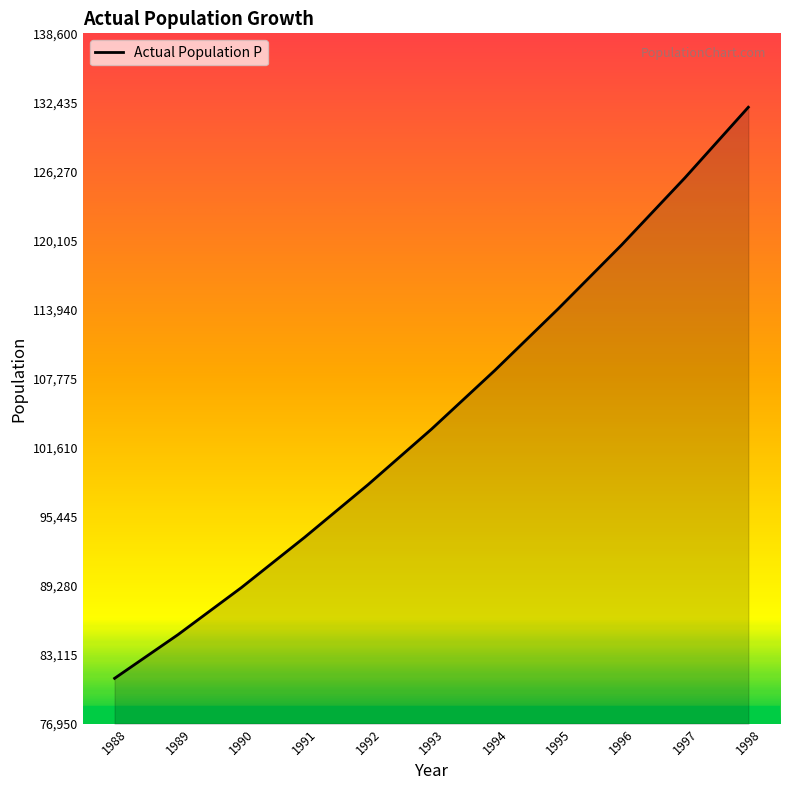

Count the number of categories in the chart.

11